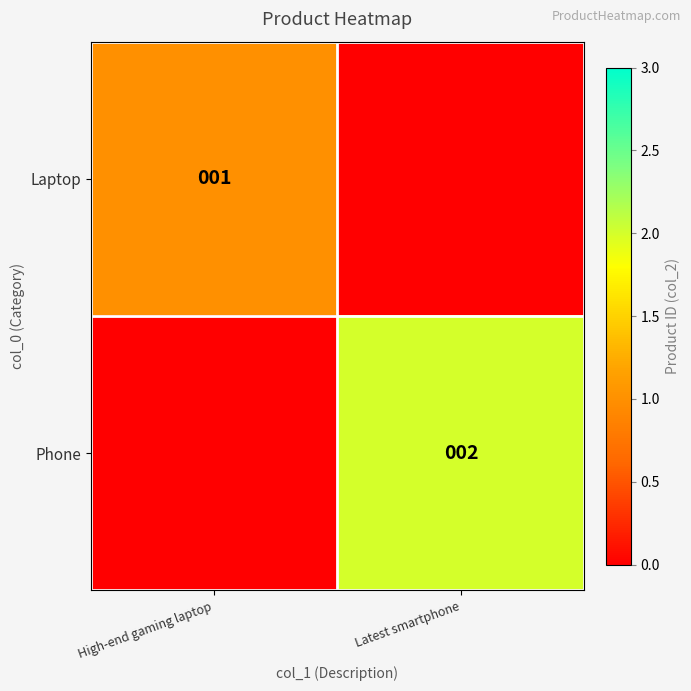

Is it true that Phone equals 2 at Latest smartphone?

True